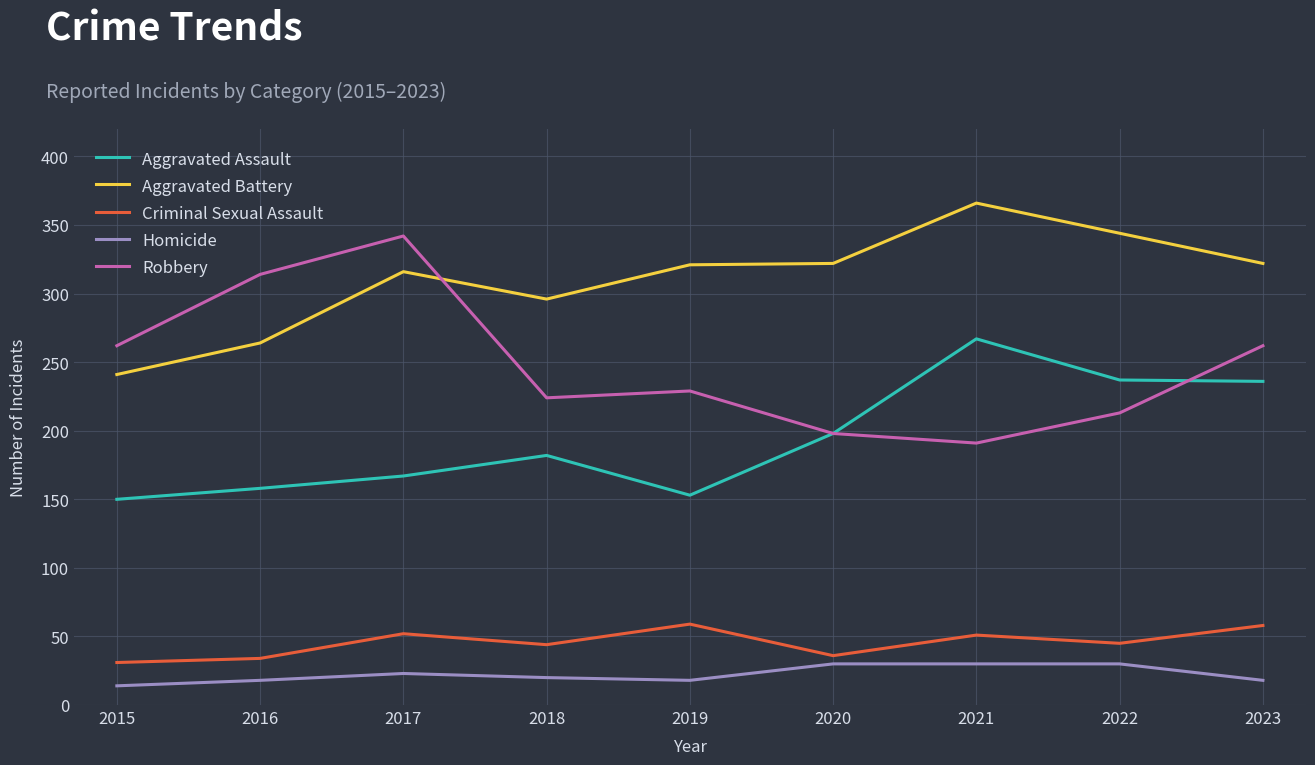

How many lines are shown in the chart?

5